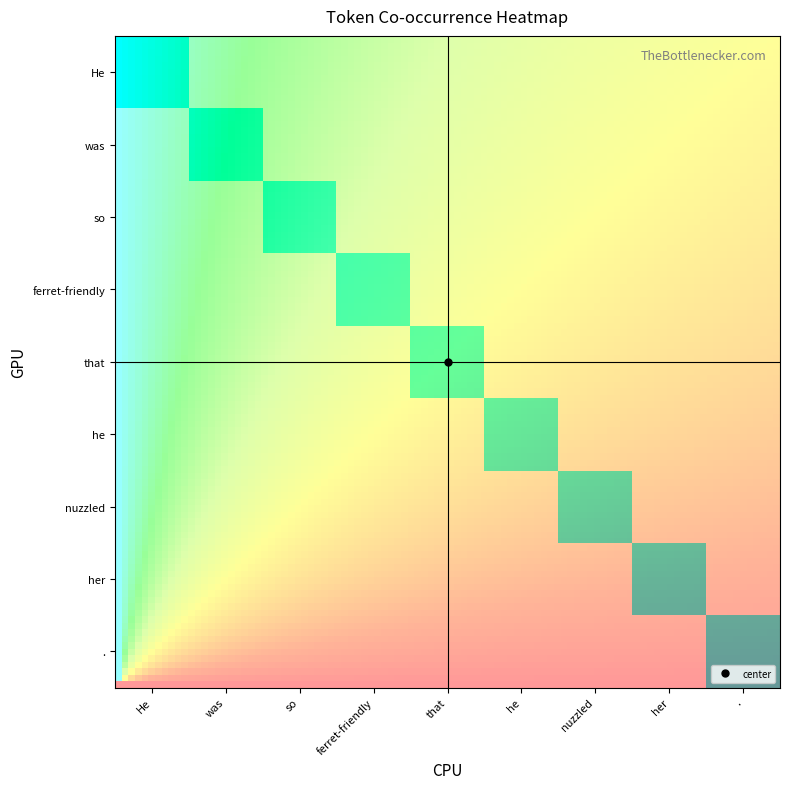

Count the number of data series in this chart.

9